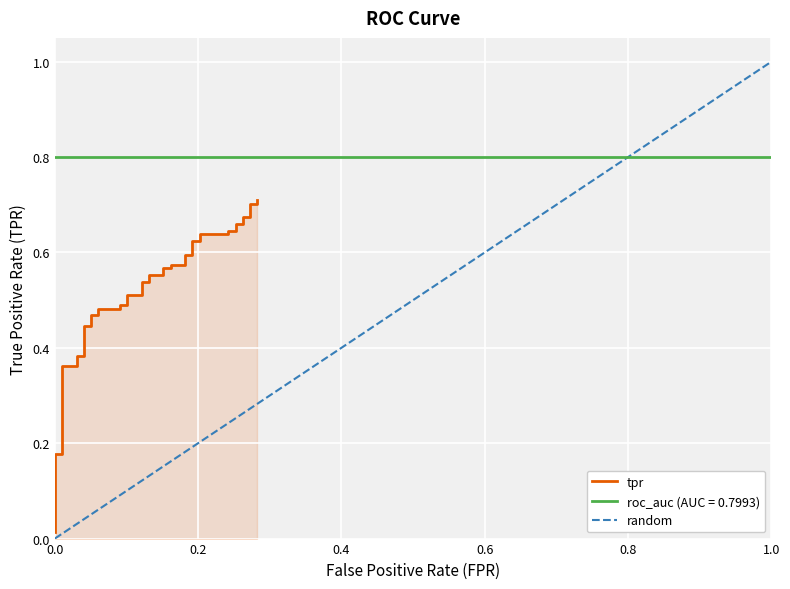

True or false: the data has more than 1 interior local peaks.

False